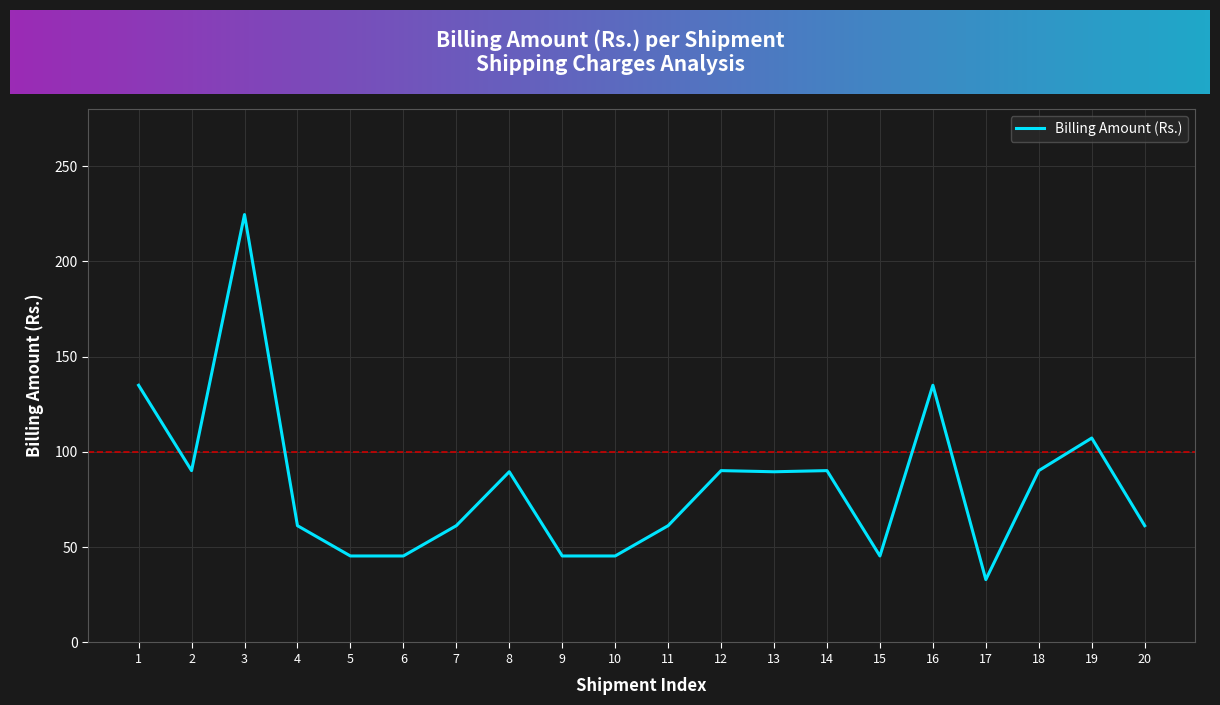

What is the change in value from 5 to 8?

+44.2